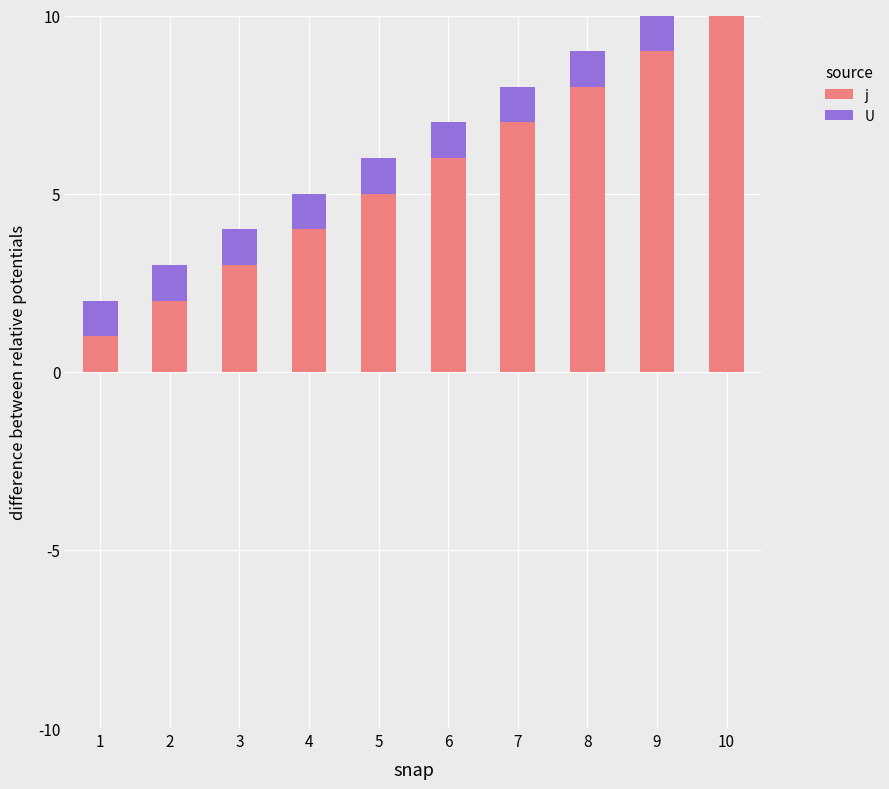

How many distinct data groups are displayed?

2